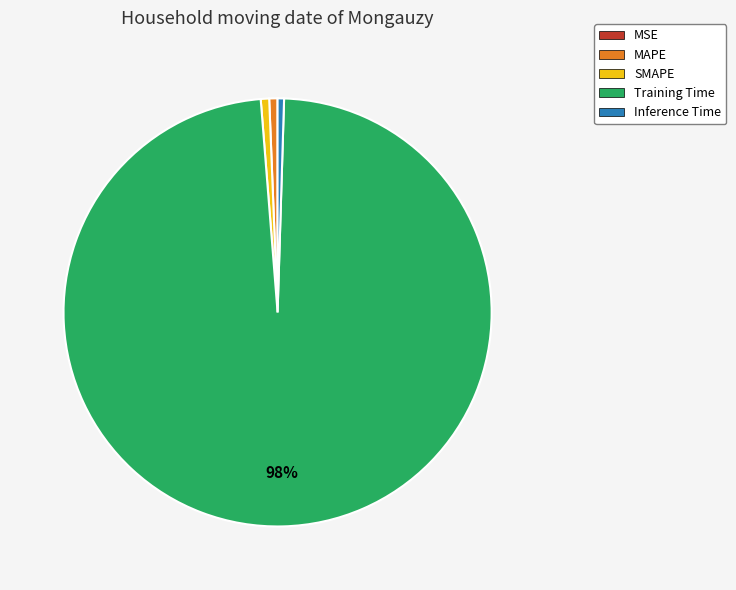

To the nearest percent, what is the average slice percentage?

20%